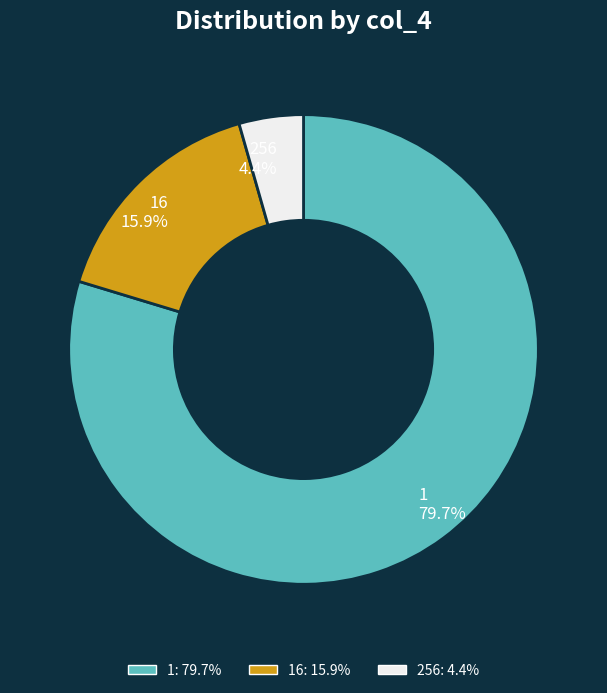

To the nearest percent, what is the average slice percentage?

33%